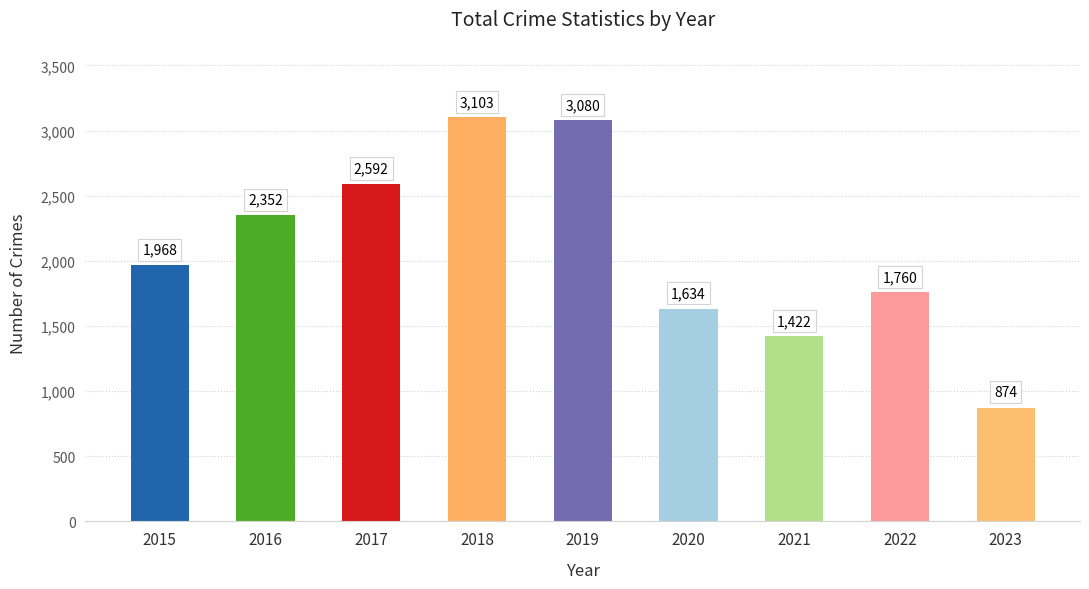

Reading left to right, what are all the values shown in this chart?

2015=1968	2016=2352	2017=2592	2018=3103	2019=3080	2020=1634	2021=1422	2022=1760	2023=874